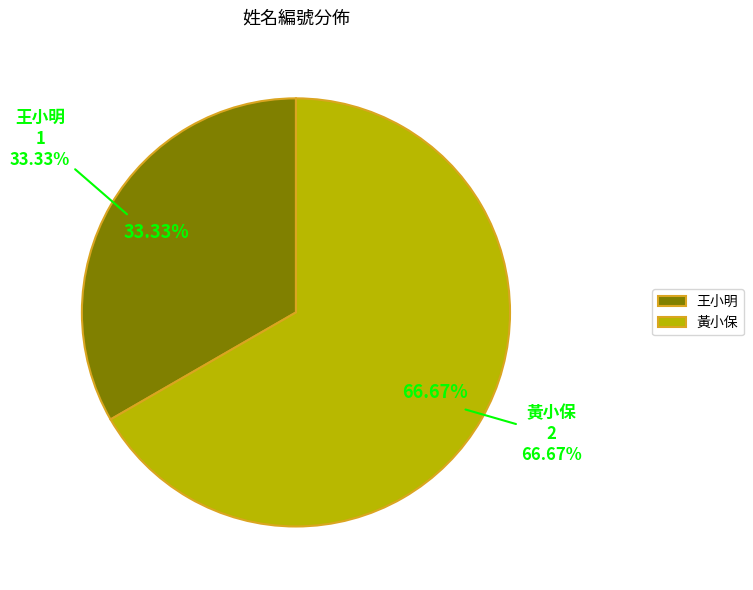

What portion of the pie excludes 黃小保?

33.3%